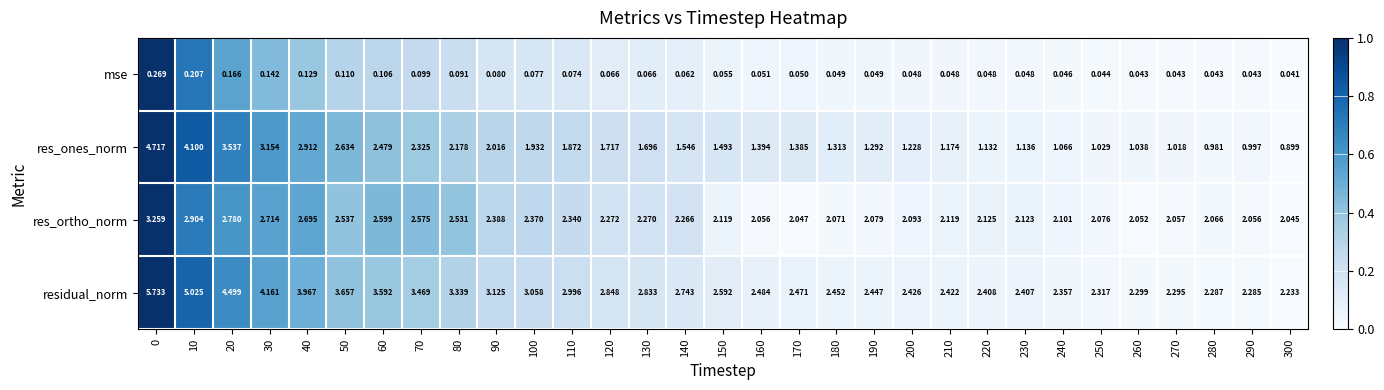

Which series changed the most between 260 and 280?

res_ones_norm